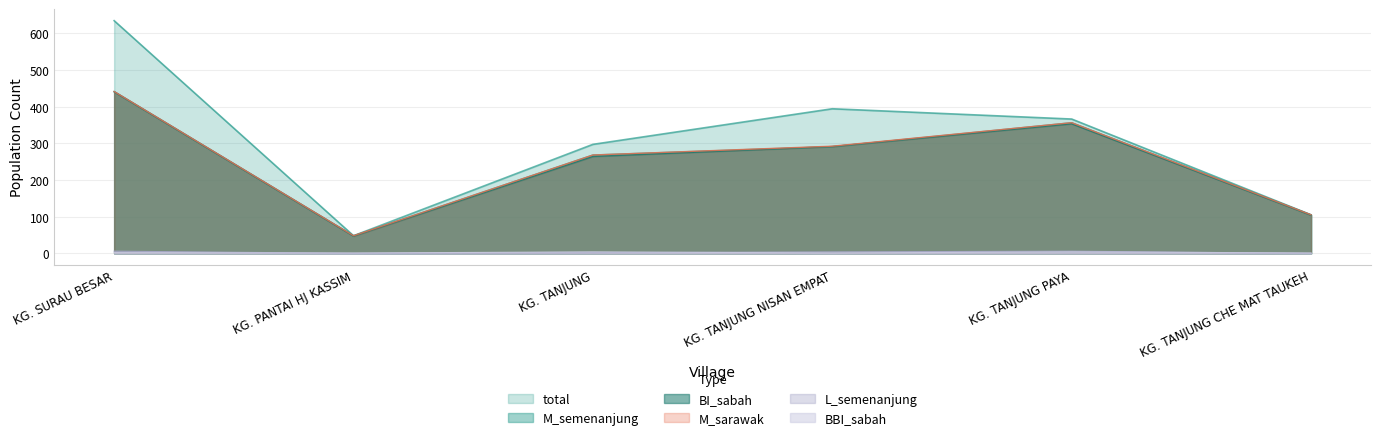

What is the approximate value of L_semenanjung at KG. TANJUNG PAYA?

6